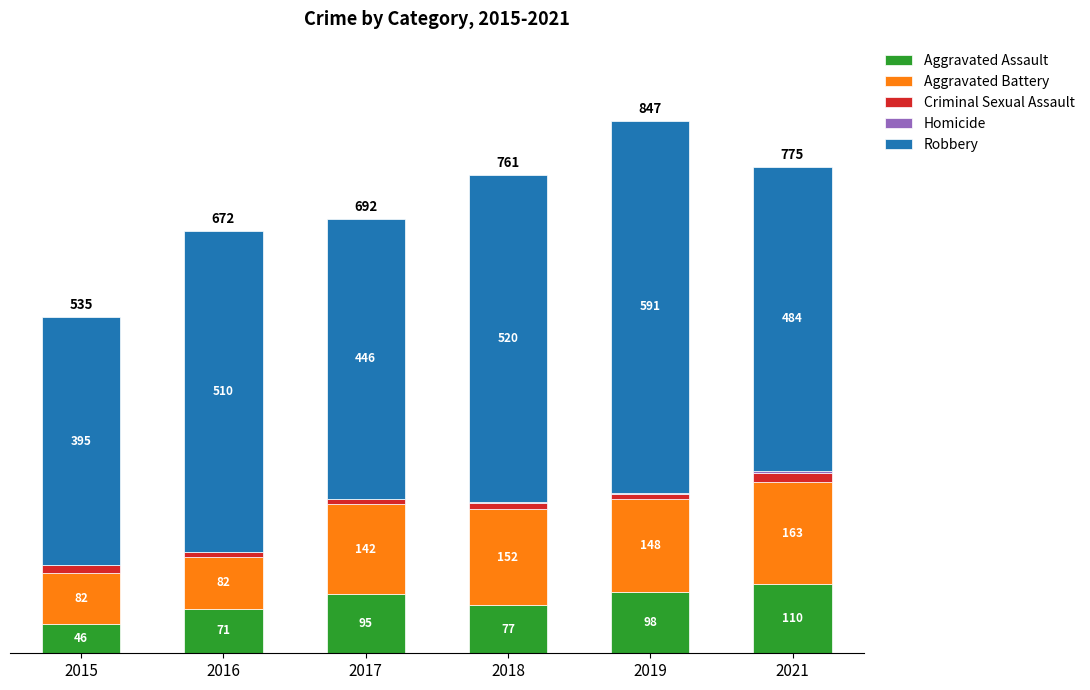

The value of Homicide at 2018 is 1. True or false?

True